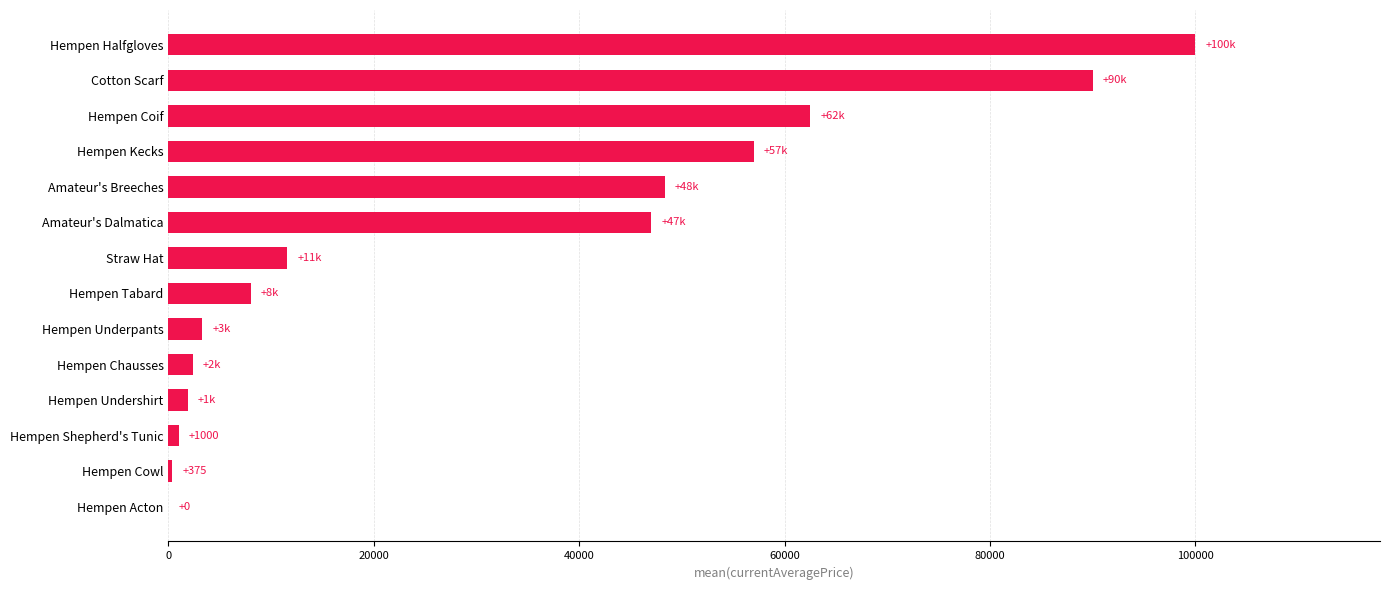

Where is the data nearest to the value 50000?

Amateur's Breeches